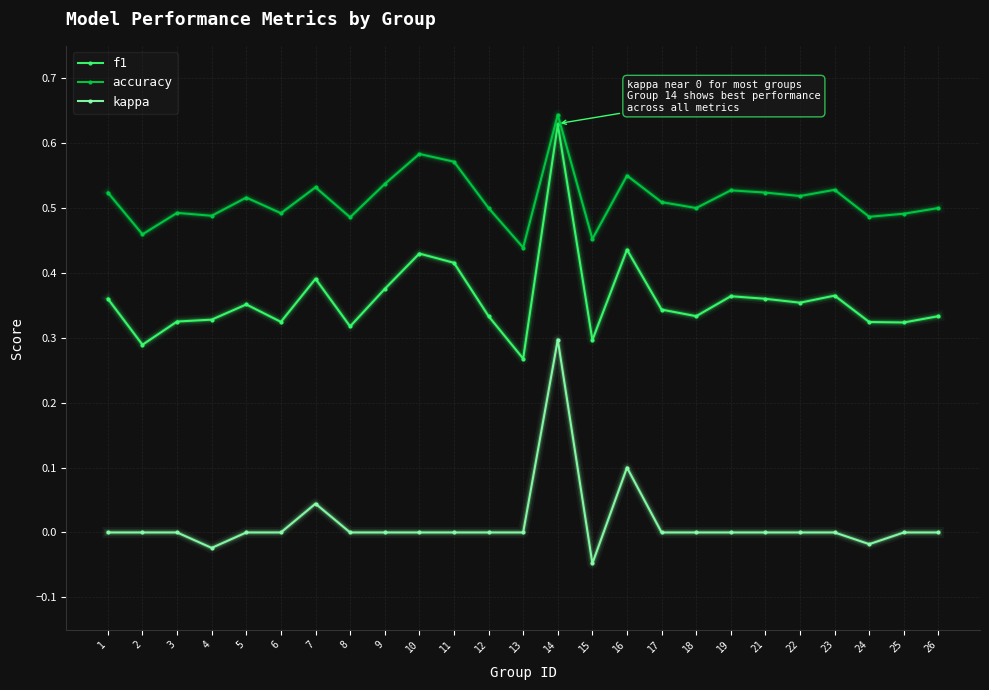

True or false: accuracy and f1 cross at least once.

False